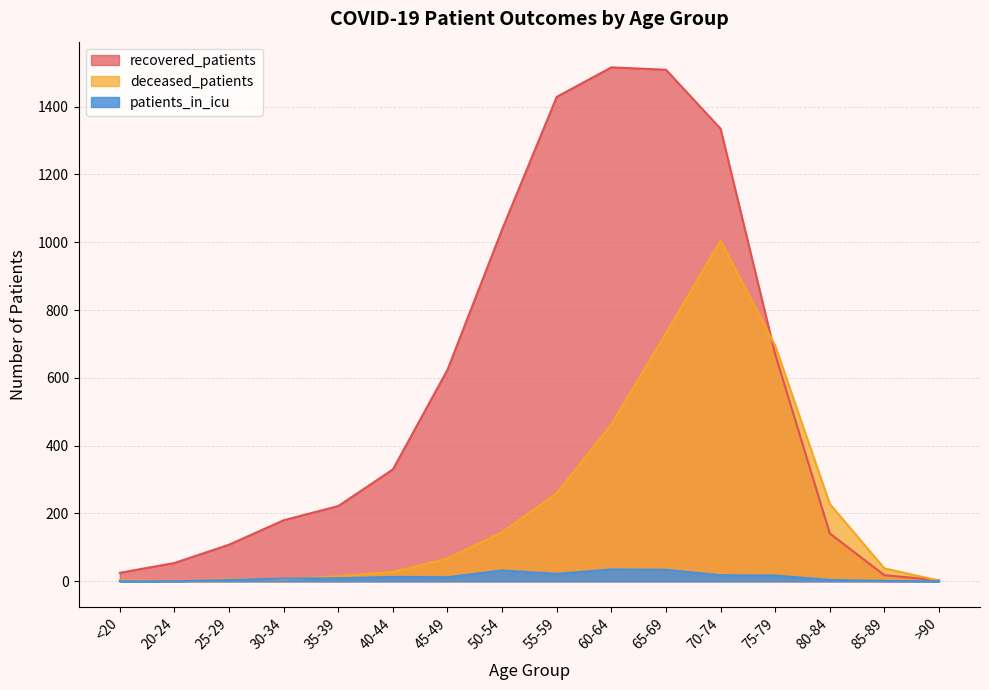

Is the value of deceased_patients at >90 greater than the value of recovered_patients at <20?

No